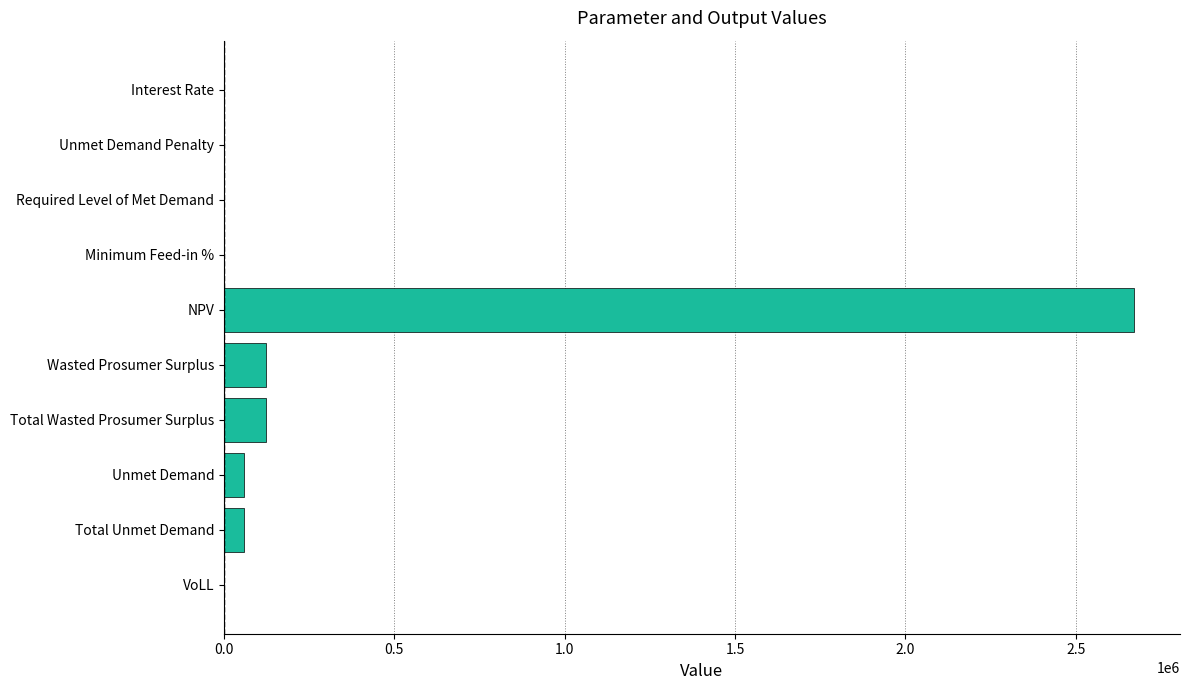

At which category does the chart reach its peak across all series?

NPV